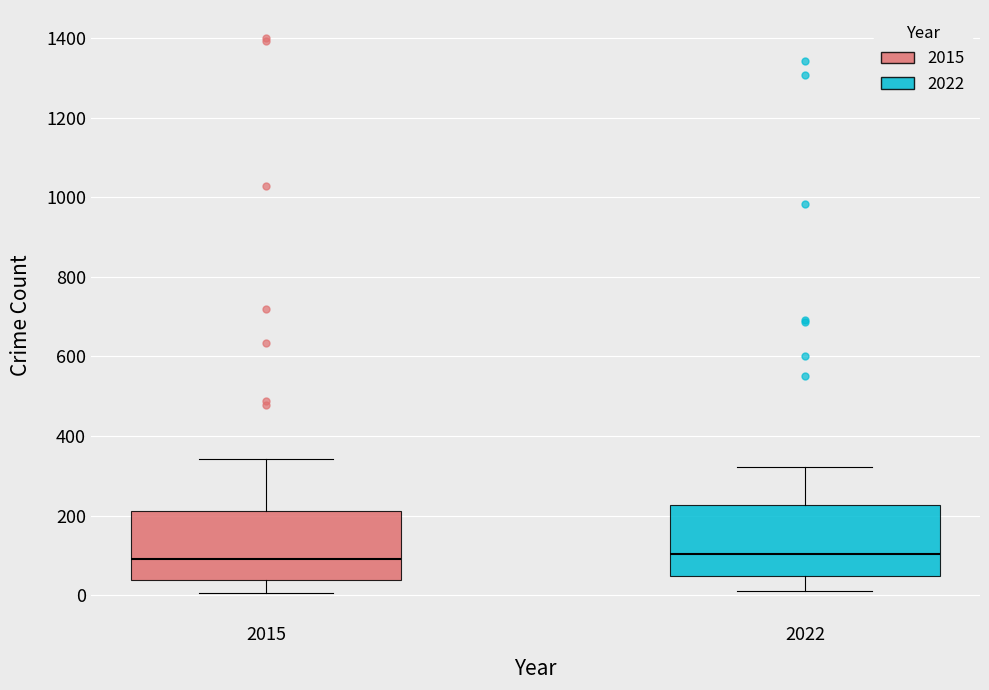

Reading left to right, transcribe this box plot: for each box, give where its median line is, the range the box spans, and where its two whiskers end, as read against the y-axis. The values are not printed on the chart, so give them approximately, as read against the axis.

2015: median 100, box 40 to 220, whiskers 0 to 340
2022: median 100, box 40 to 220, whiskers 20 to 320